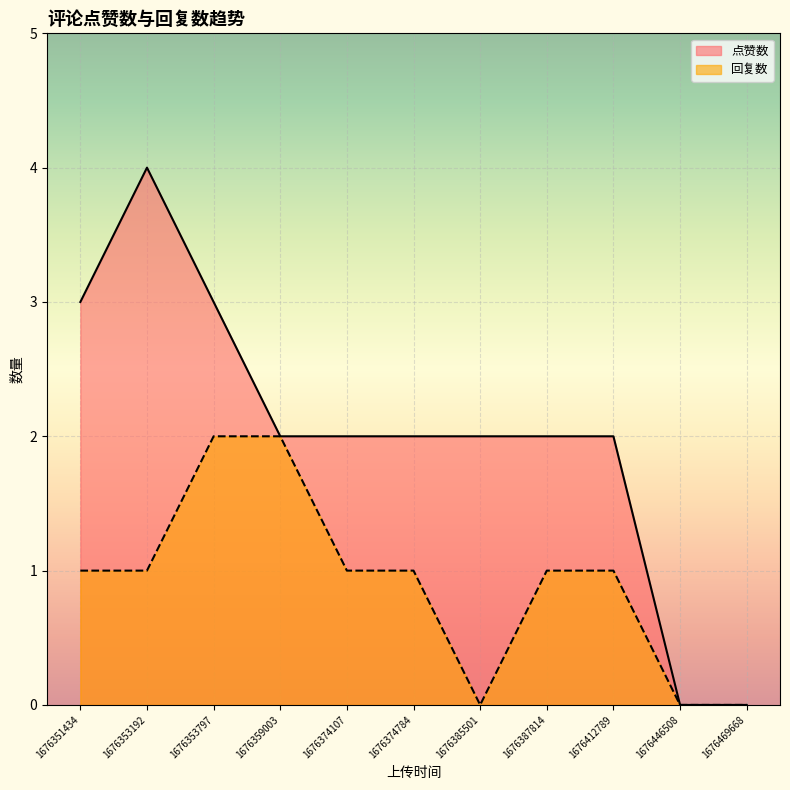

True or false: 点赞数 and 回复数 cross at least once.

False